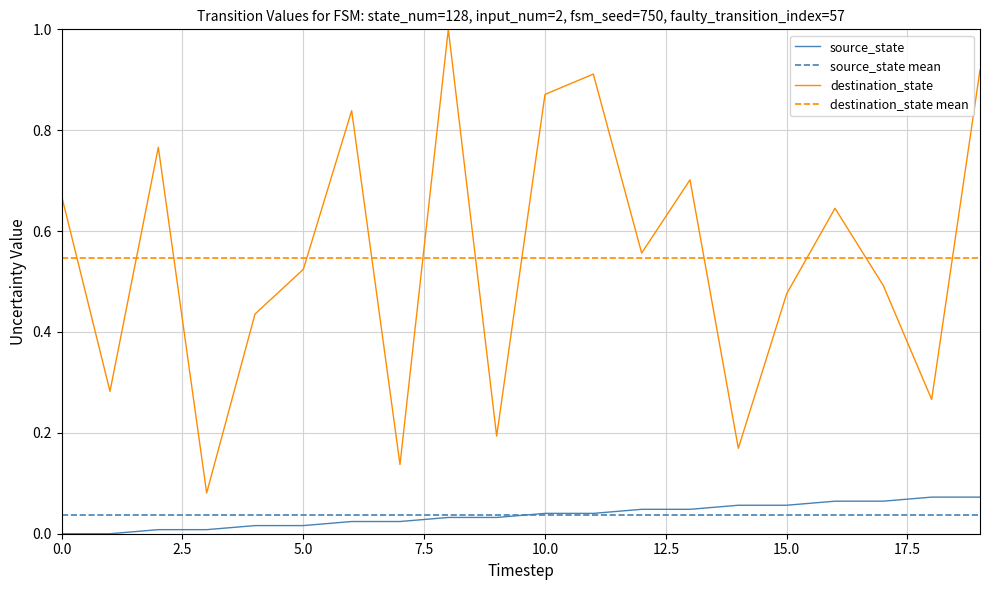

What is the spread (max minus min) of values at 16?

0.6